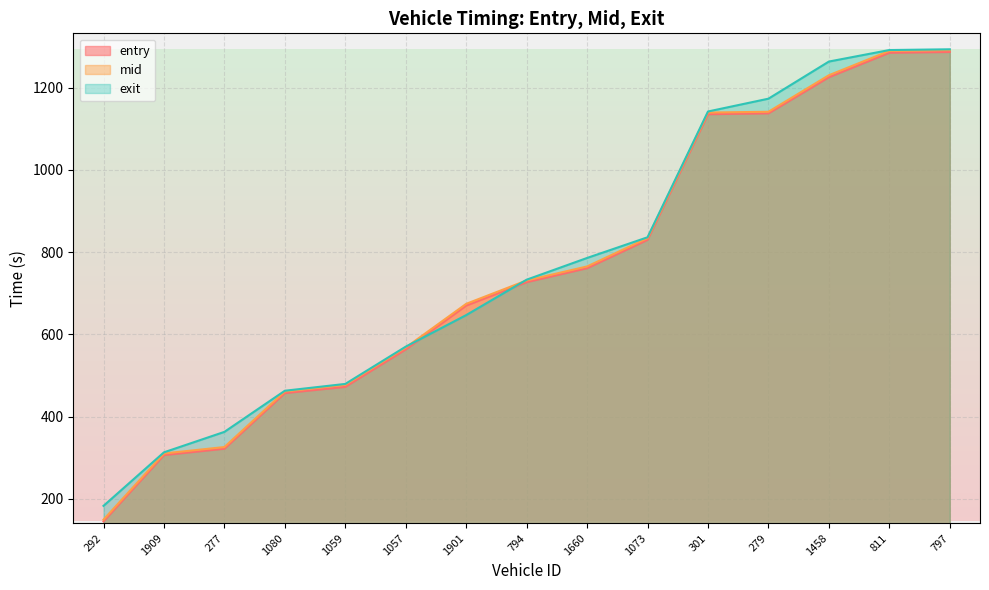

Does the chart have visible grid lines?

Yes